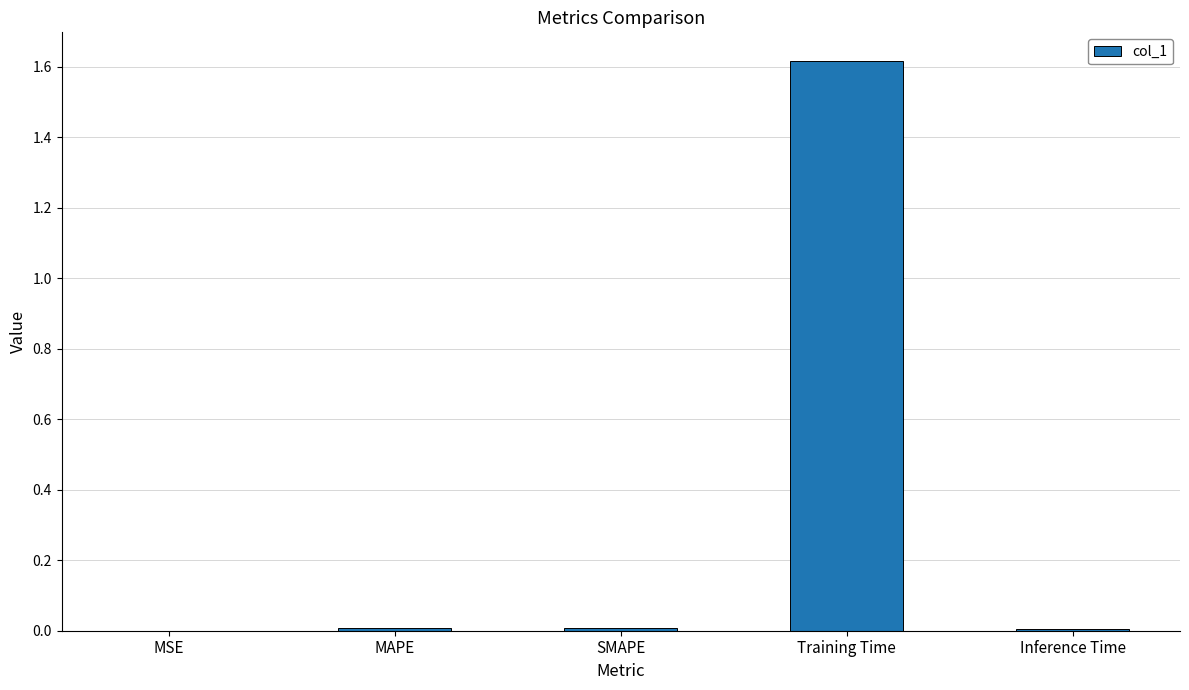

The value at Training Time is 1.0. True or false?

False